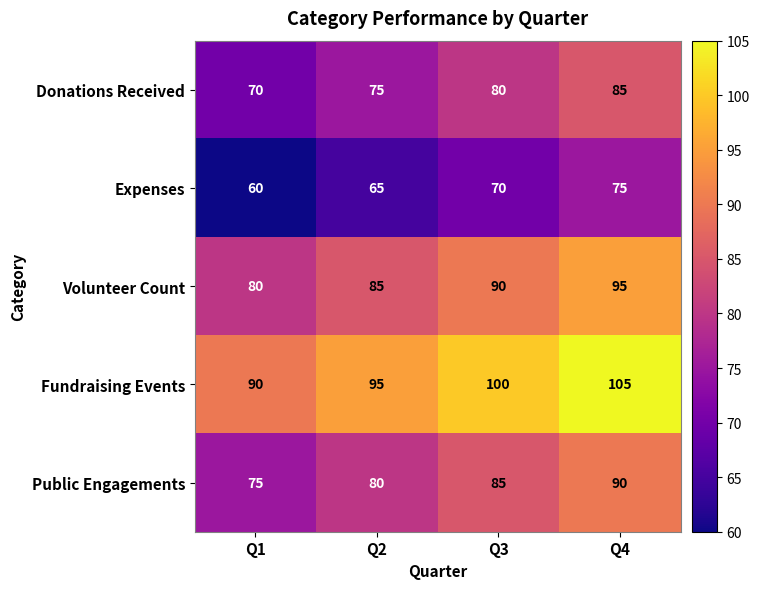

What is the difference between the highest and lowest values at Q1?

30